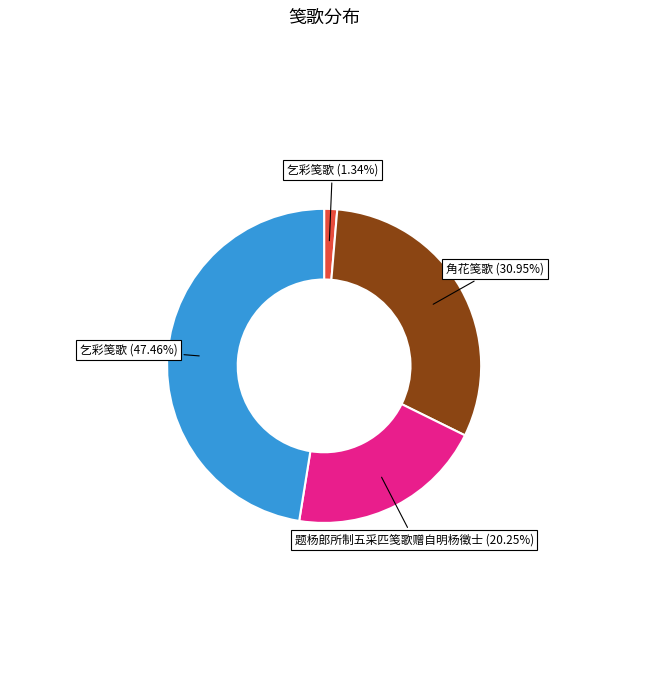

Is there any slice that represents more than half of the pie?

No